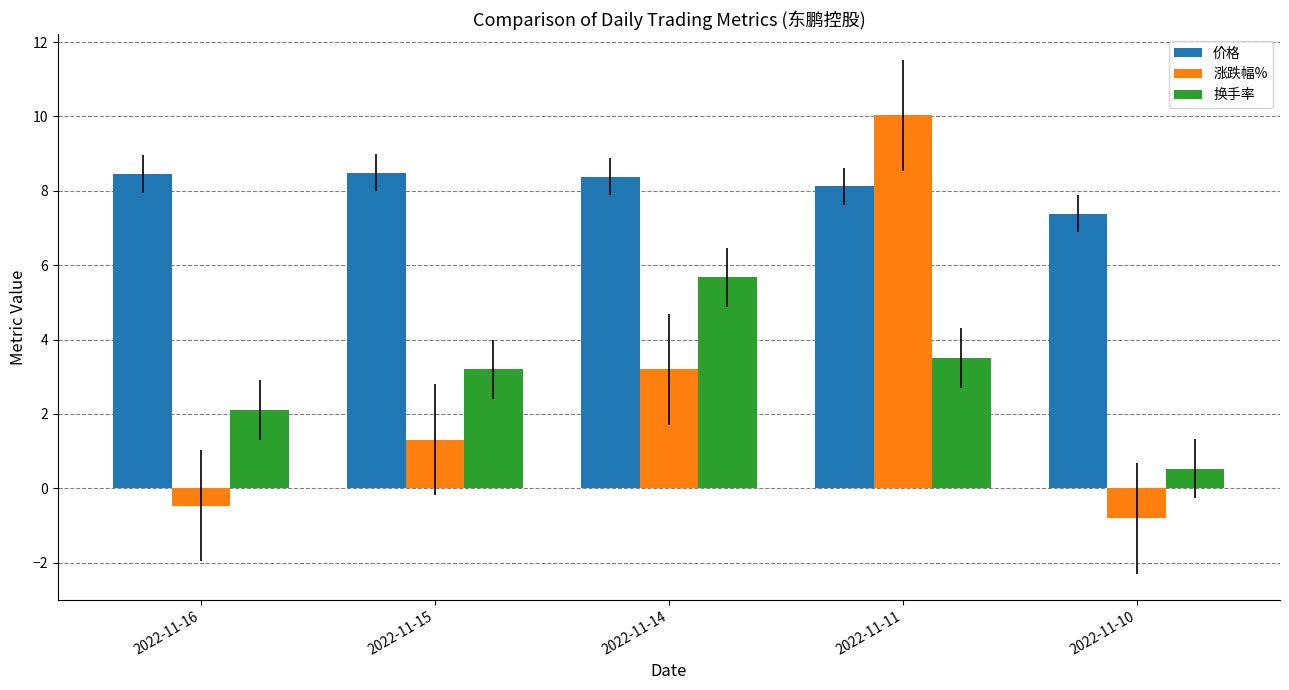

What is the highest value of the 价格 series?

8.5